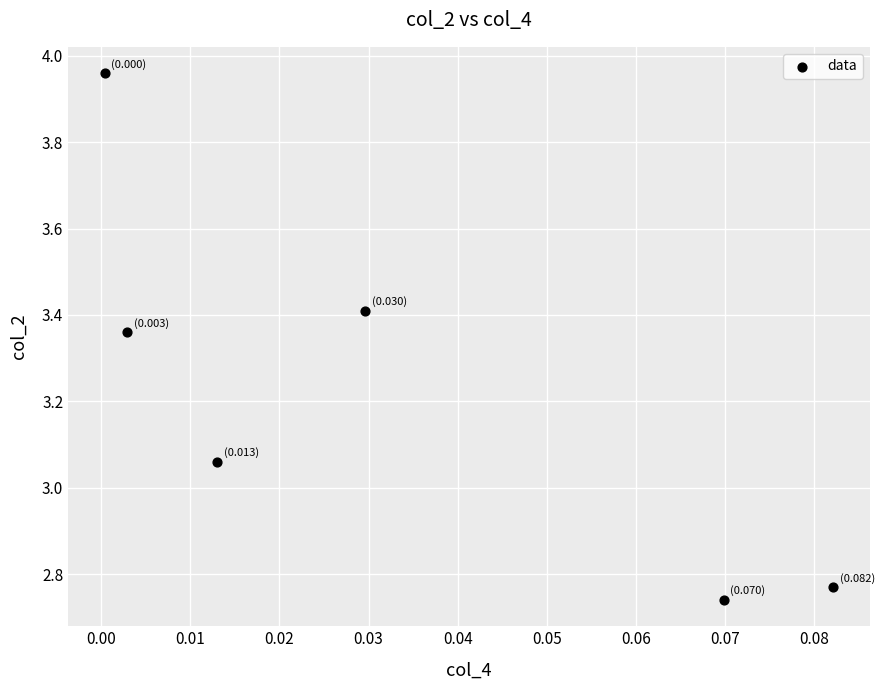

What is the average Y value?

3.2